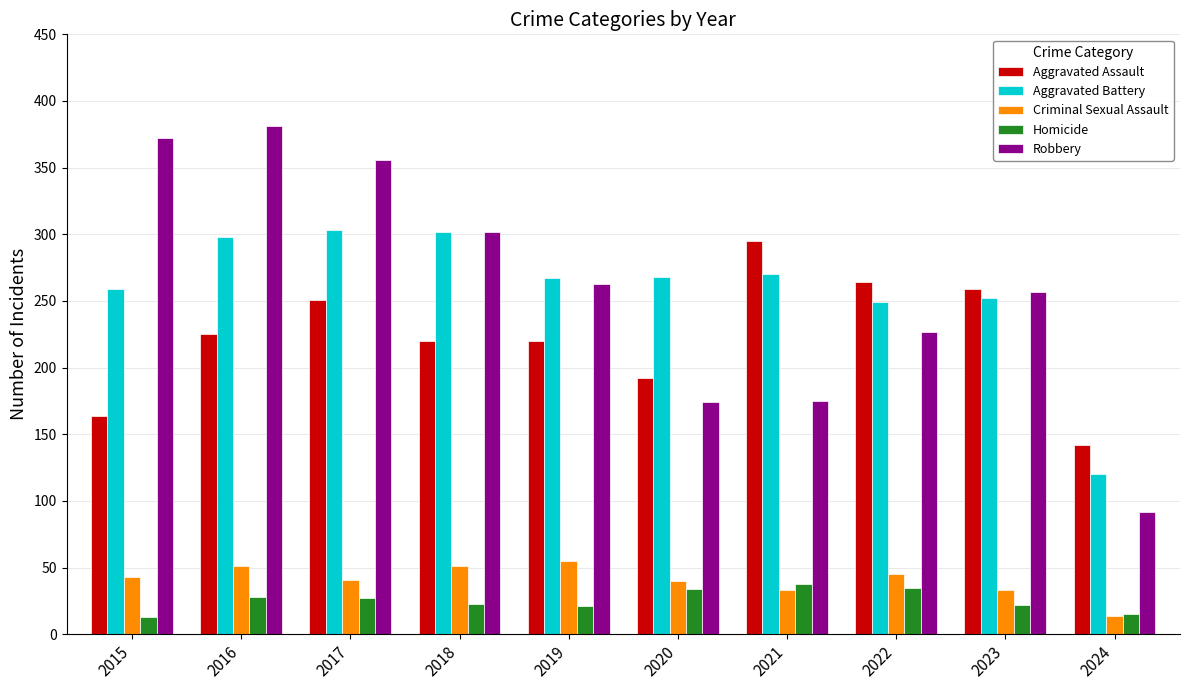

What are all the series names shown in the legend?

Aggravated Assault, Aggravated Battery, Criminal Sexual Assault, Homicide, Robbery